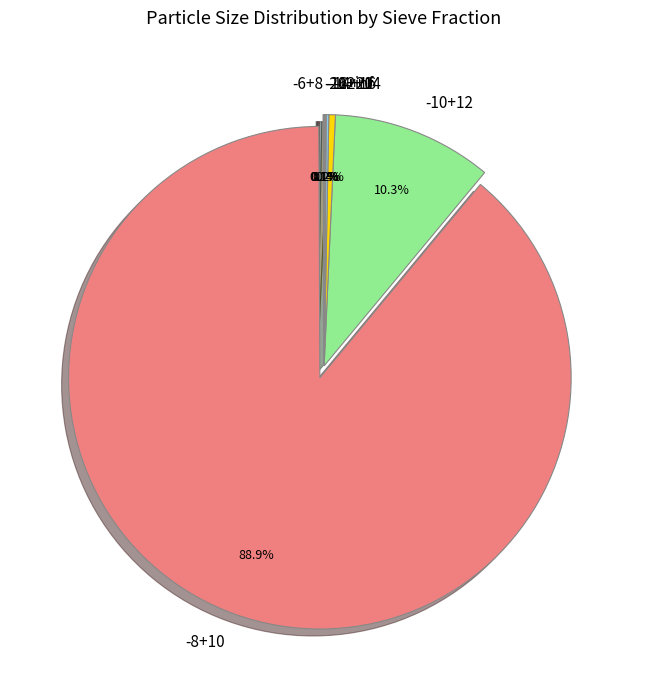

Which slice is the largest?

-8+10